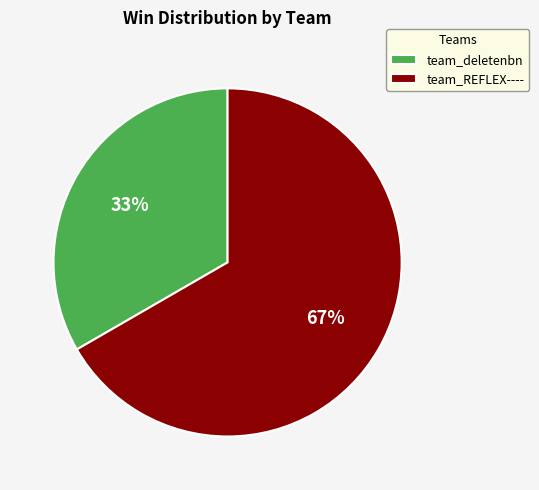

What is the smallest slice in the pie chart?

team_deletenbn